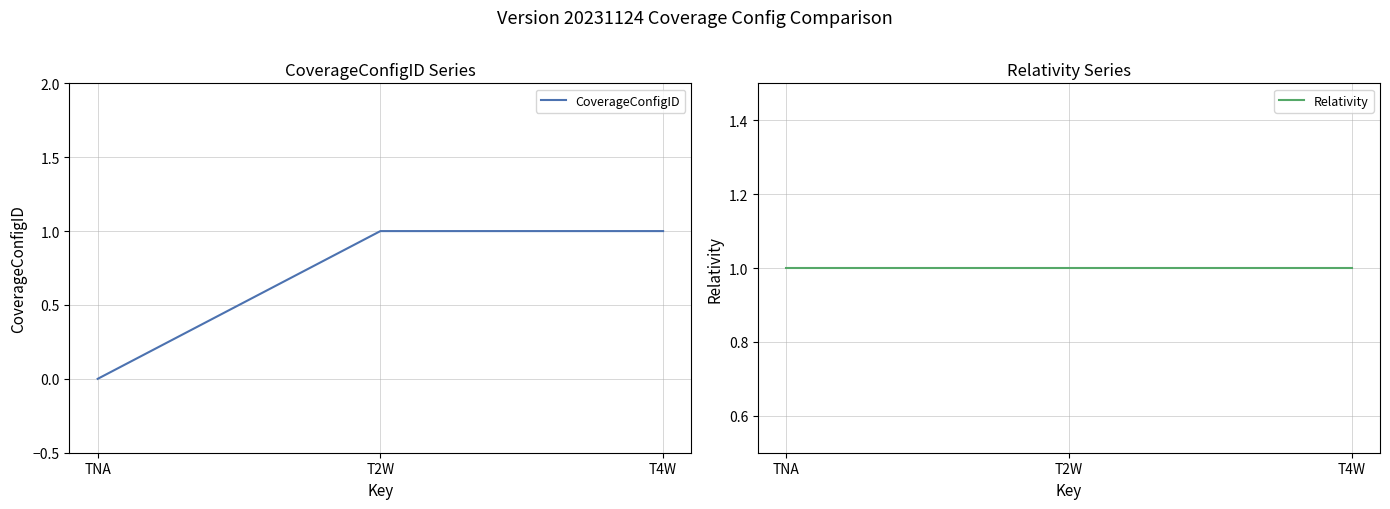

Which category has the highest value across all series?

T2W